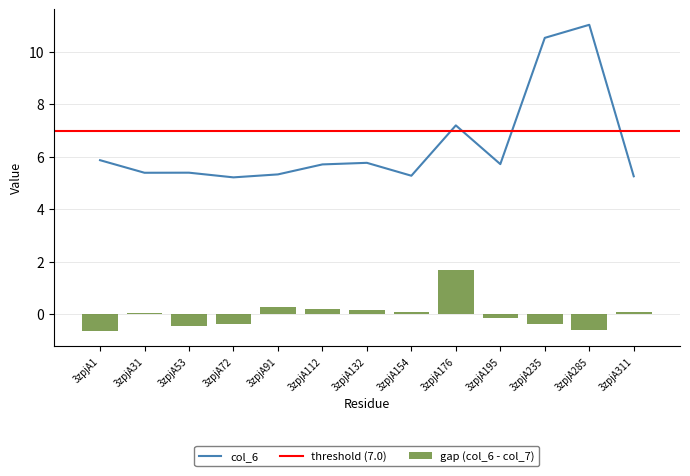

Reading right to left, what are all the values shown in this chart?

3zpjA311=5.3	3zpjA285=11.0	3zpjA235=10.5	3zpjA195=5.7	3zpjA176=7.2	3zpjA154=5.3	3zpjA132=5.8	3zpjA112=5.7	3zpjA91=5.3	3zpjA72=5.2	3zpjA53=5.4	3zpjA31=5.4	3zpjA1=5.9